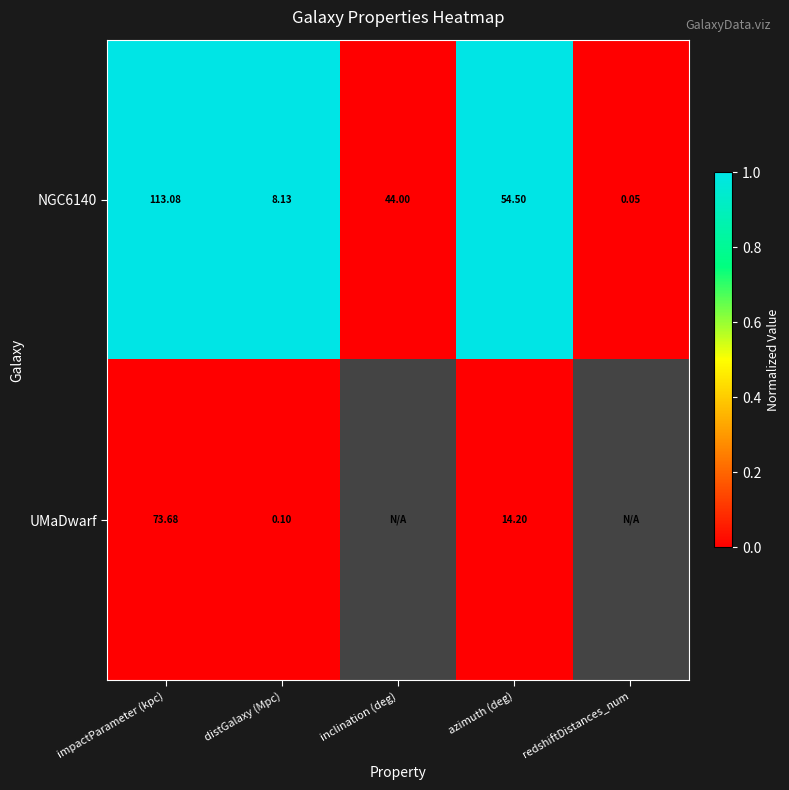

Is the value of NGC6140 at redshiftDistances_num greater than the value of UMaDwarf at distGalaxy (Mpc)?

No